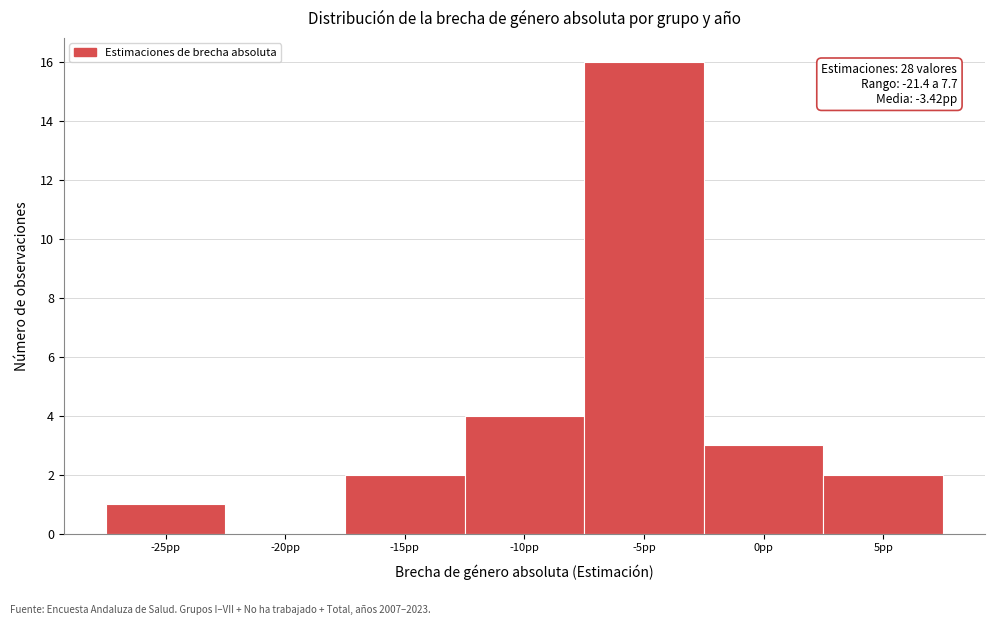

Reading right to left, transcribe all the data shown in this chart.

5pp=2	0pp=3	-5pp=16	-10pp=4	-15pp=2	-20pp=0	-25pp=1